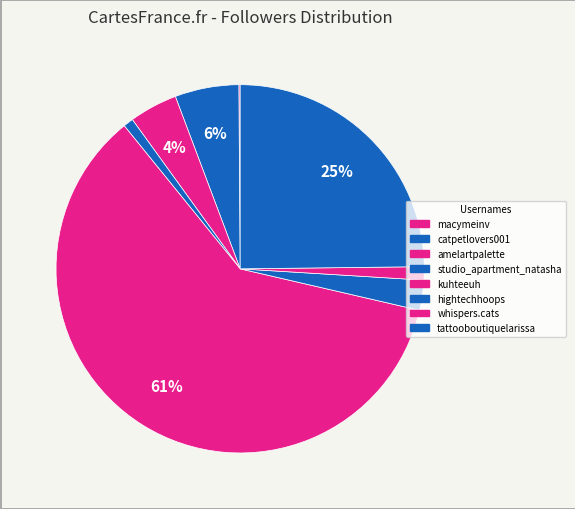

How many slices are in this pie chart?

8